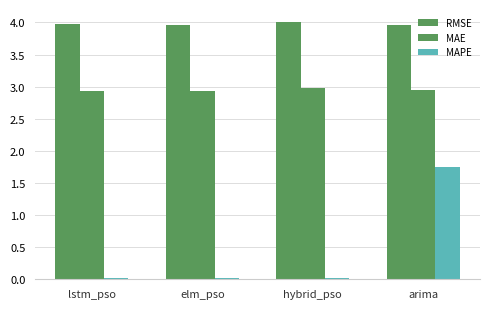

Count the number of data series in this chart.

3